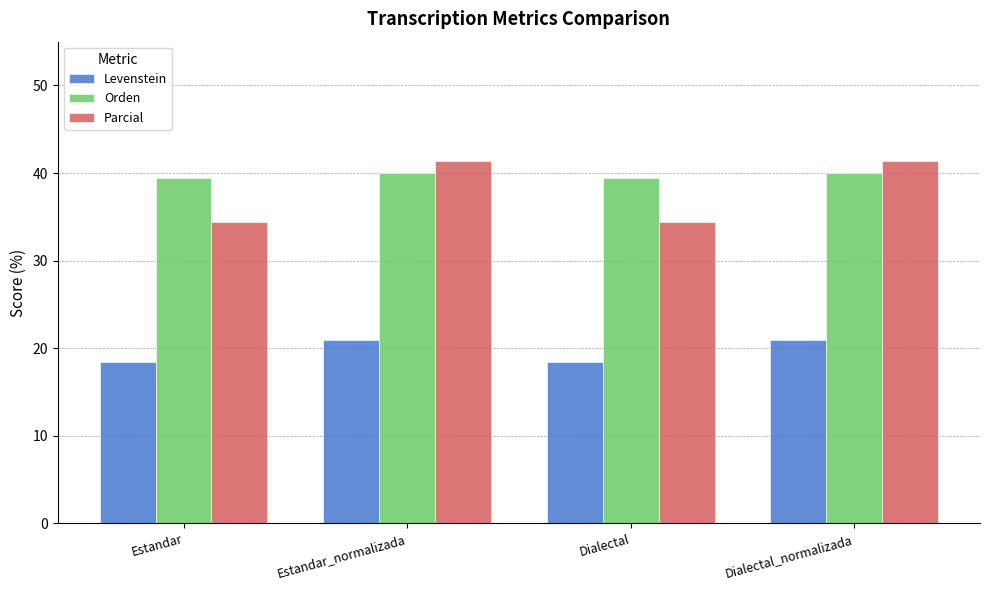

At Estandar_normalizada, list the series in order from smallest to largest.

Levenstein, Orden, Parcial